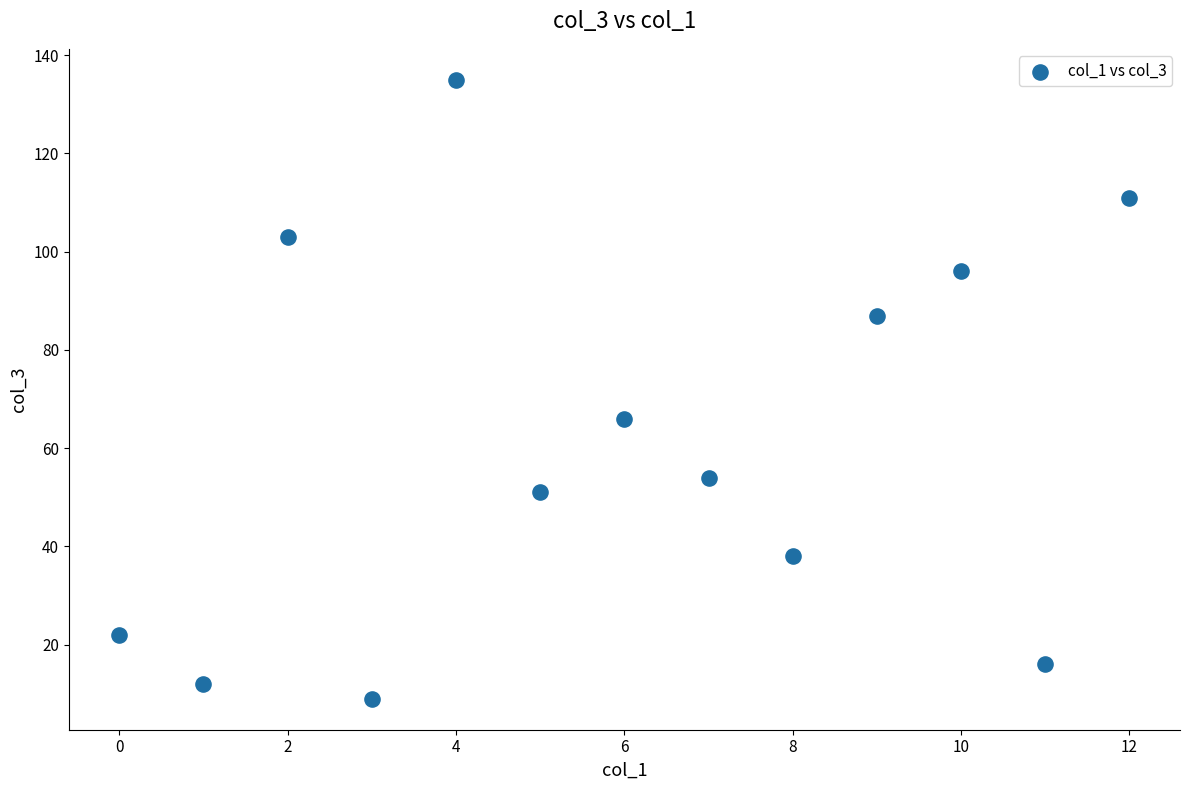

What Y value in the scatter plot is closest to 72?

66